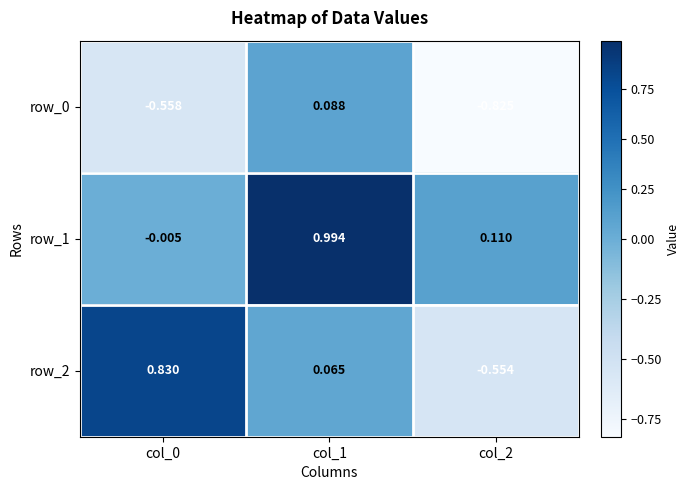

Rank the series by their maximum value, from highest to lowest.

row_1, row_2, row_0